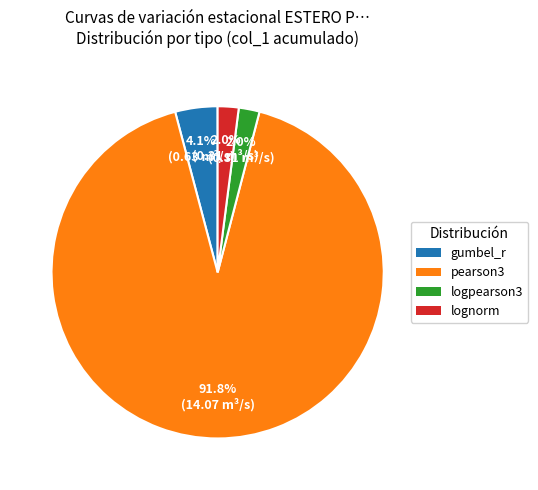

Which has a higher value, pearson3 or logpearson3?

pearson3